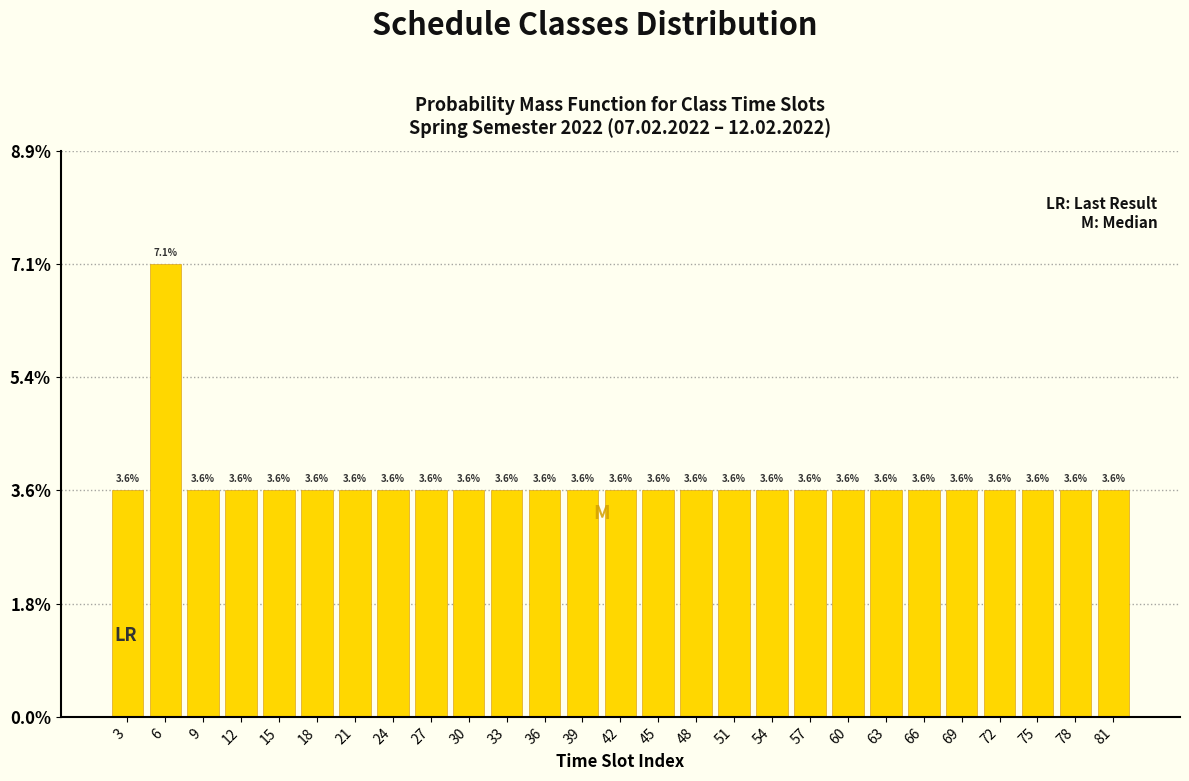

Reading right to left, list all the values displayed in this chart.

81=3.6	78=3.6	75=3.6	72=3.6	69=3.6	66=3.6	63=3.6	60=3.6	57=3.6	54=3.6	51=3.6	48=3.6	45=3.6	42=3.6	39=3.6	36=3.6	33=3.6	30=3.6	27=3.6	24=3.6	21=3.6	18=3.6	15=3.6	12=3.6	9=3.6	6=7.1	3=3.6